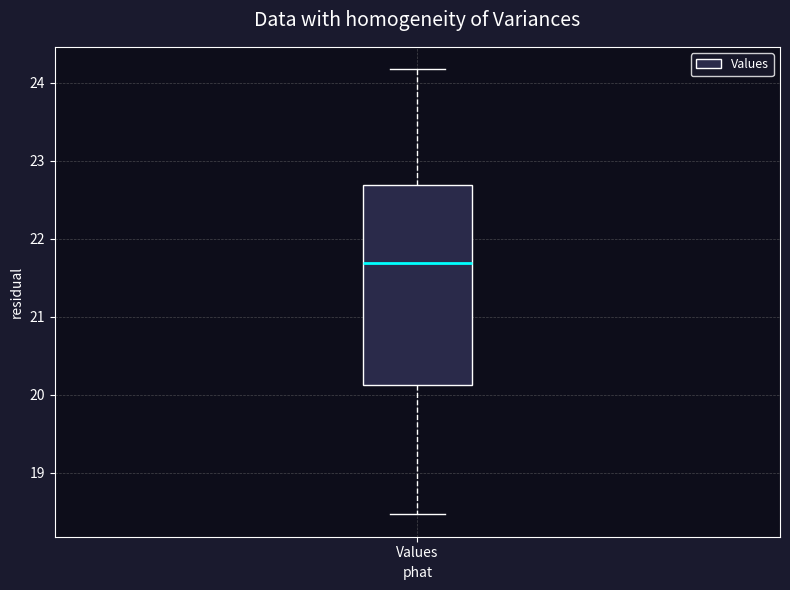

Where does the lower whisker of the box for Values end on the y-axis? The values are not printed on the chart, so give them approximately, as read against the axis.

18.5